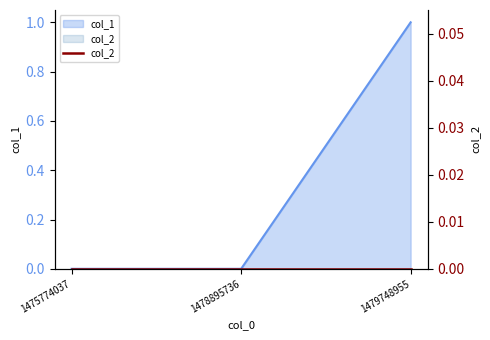

Which label corresponds to the largest value in the chart?

1479748955